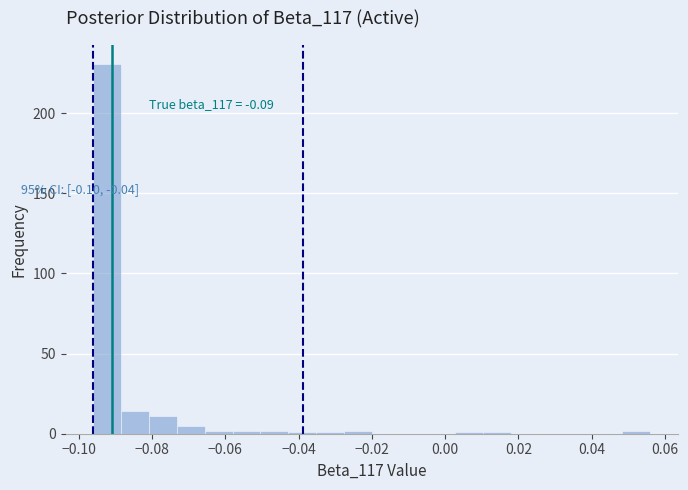

Read against the x-axis, roughly where is the centre of the tallest bar?

-0.092